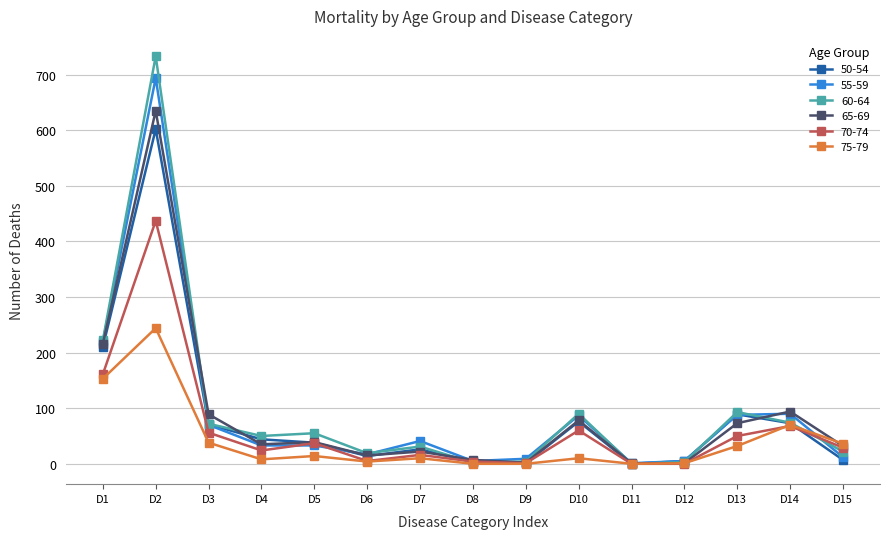

Which series has the largest range (max minus min)?

60-64